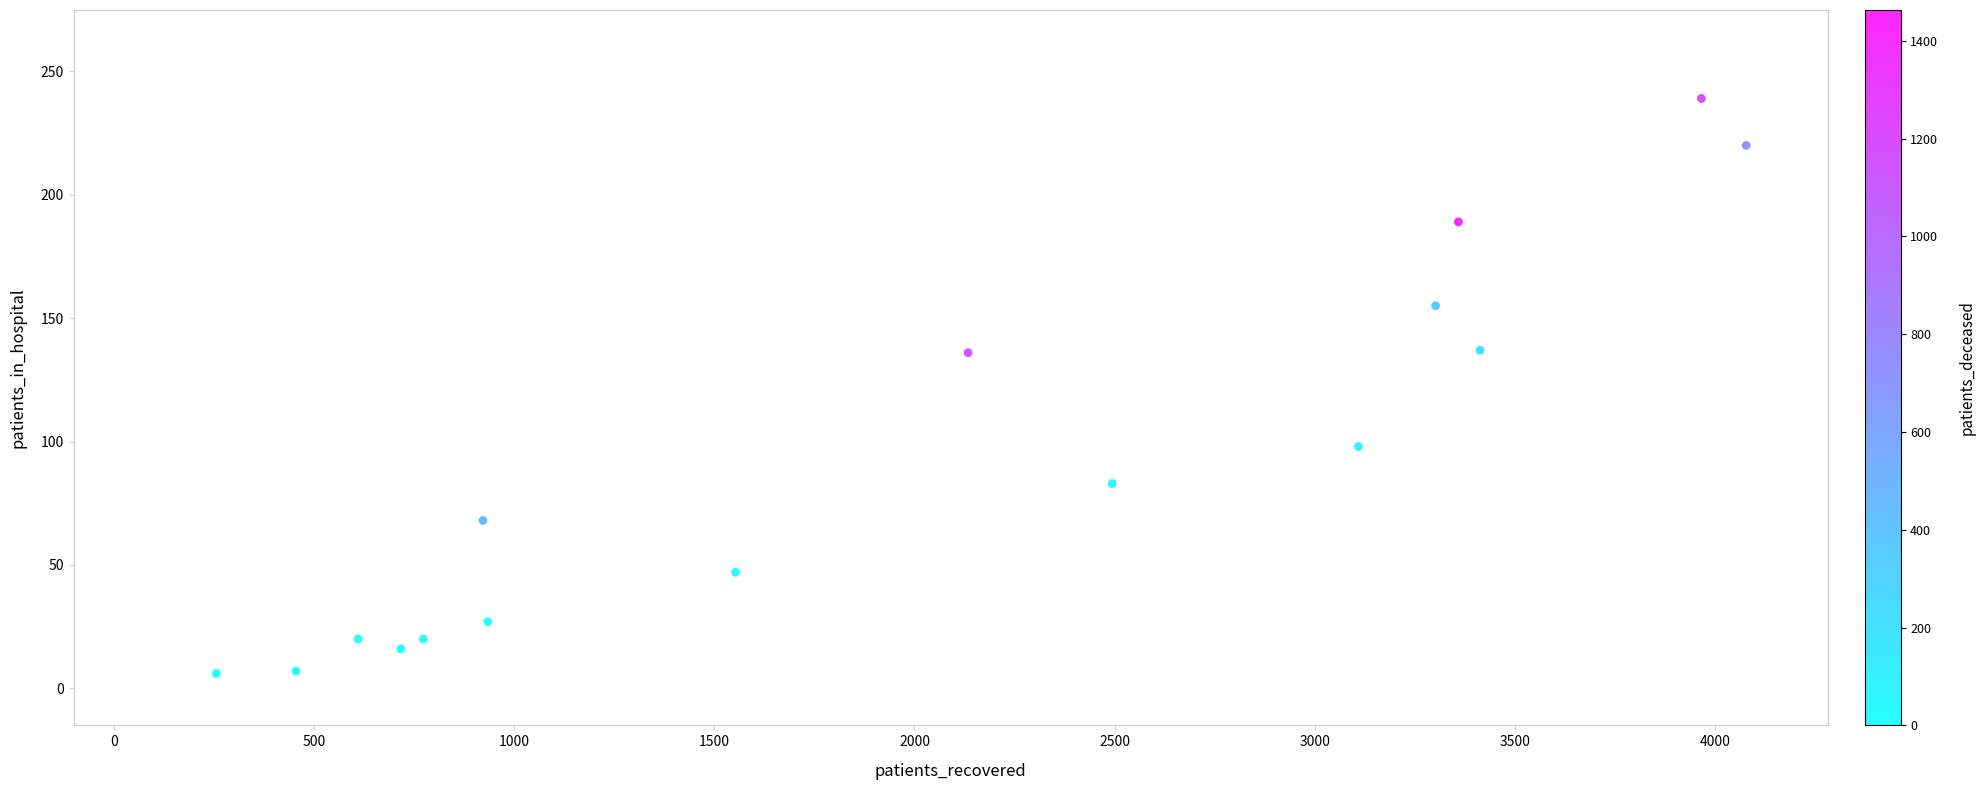

What is the range of Y values (max minus min)?

233